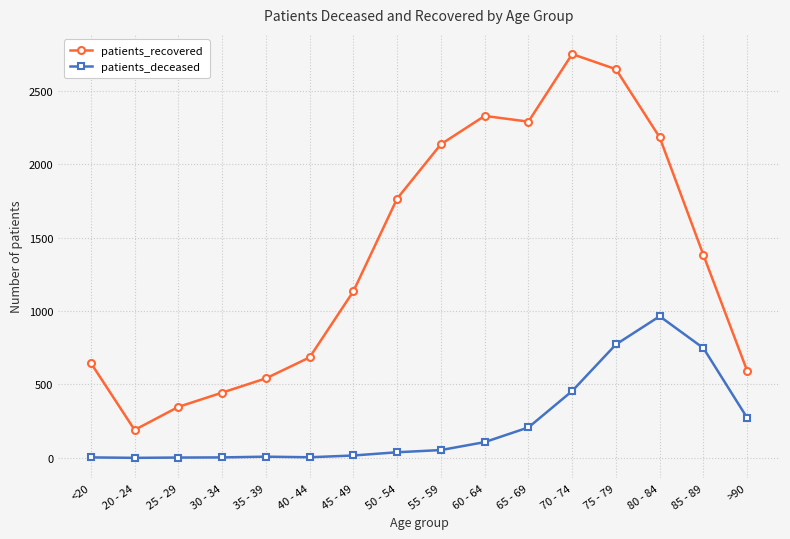

At which category is the sum across all series the highest?

75 - 79